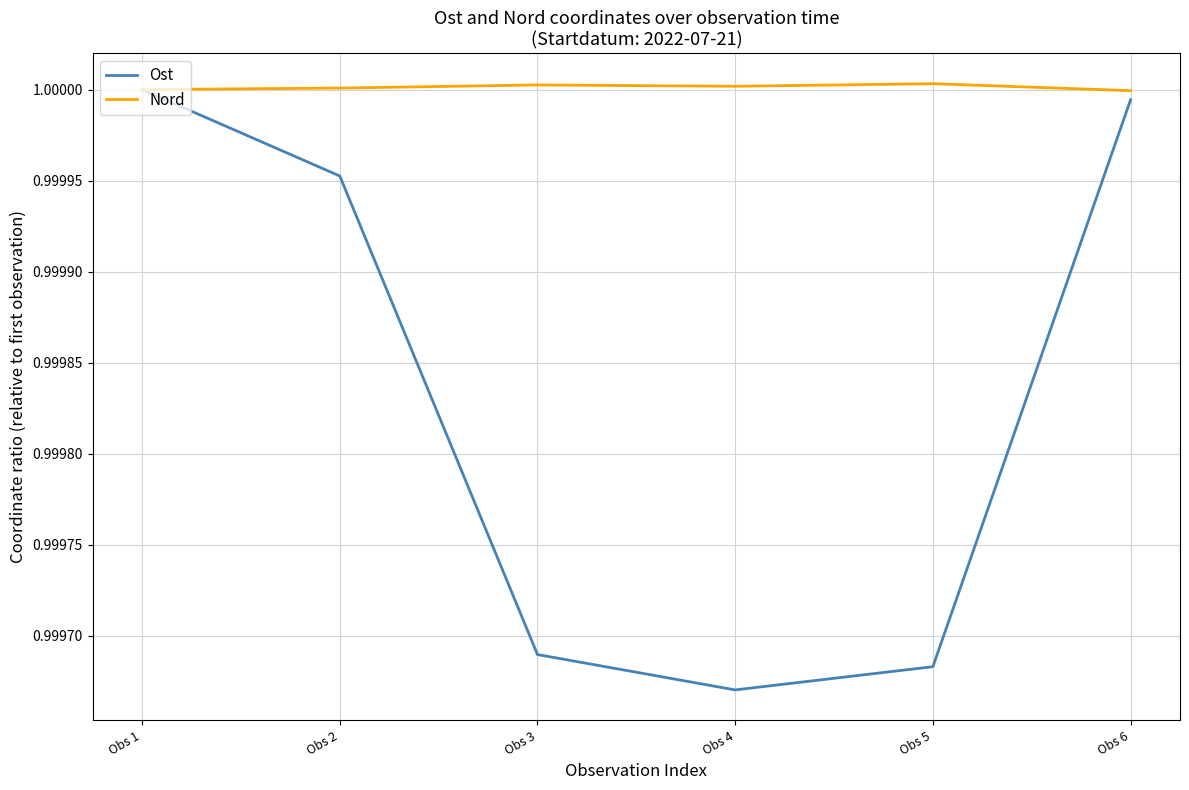

Where is Ost nearest to the value 0?

Obs 4